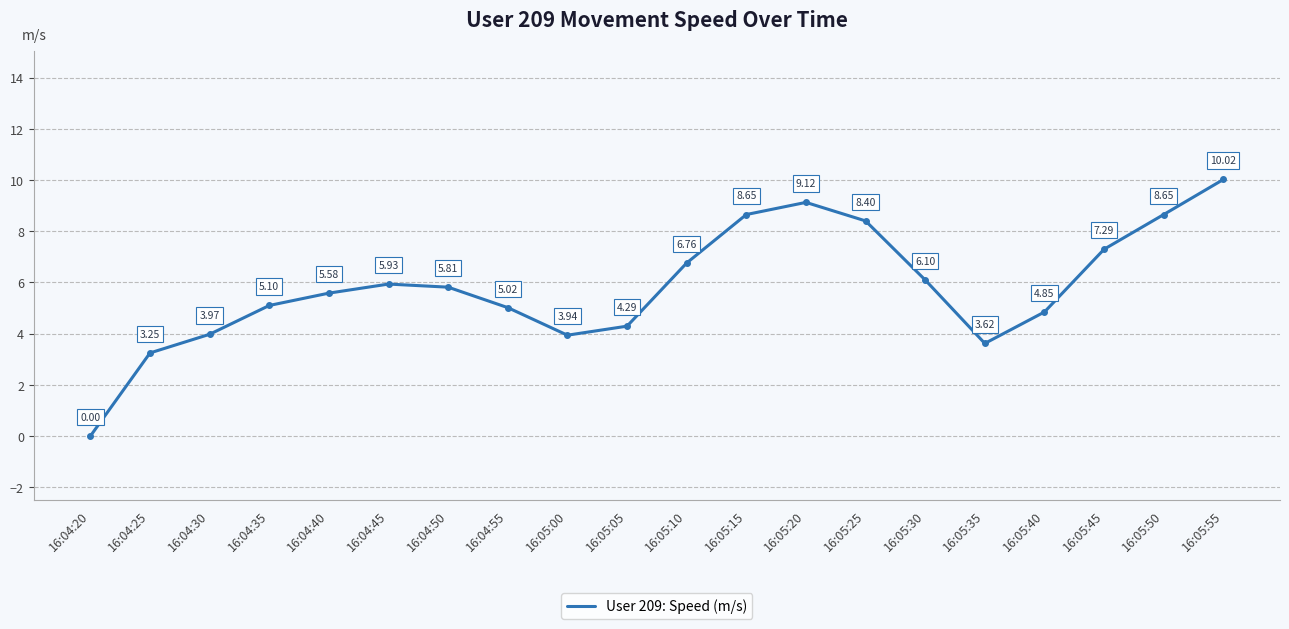

Where is the first local maximum?

16:04:45